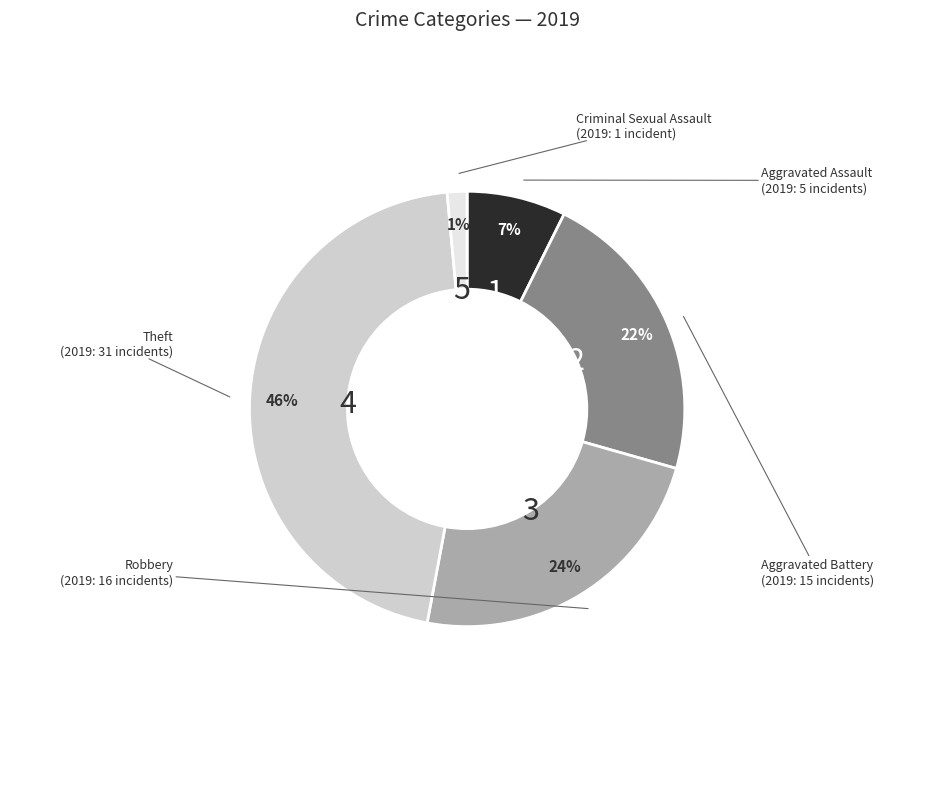

Does any single category account for the majority?

No